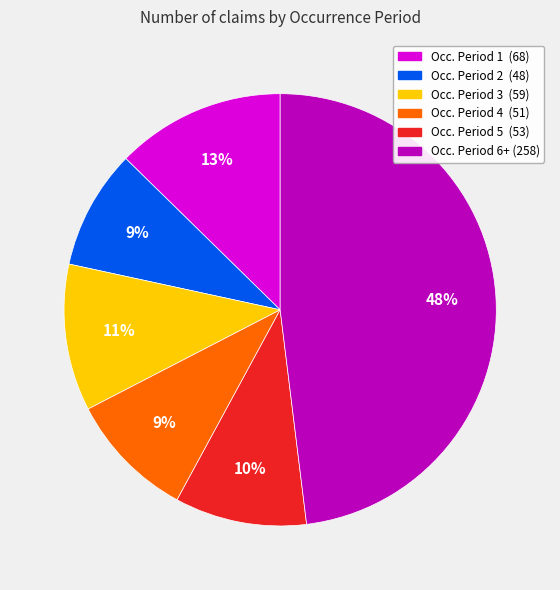

How many slices are in this pie chart?

6